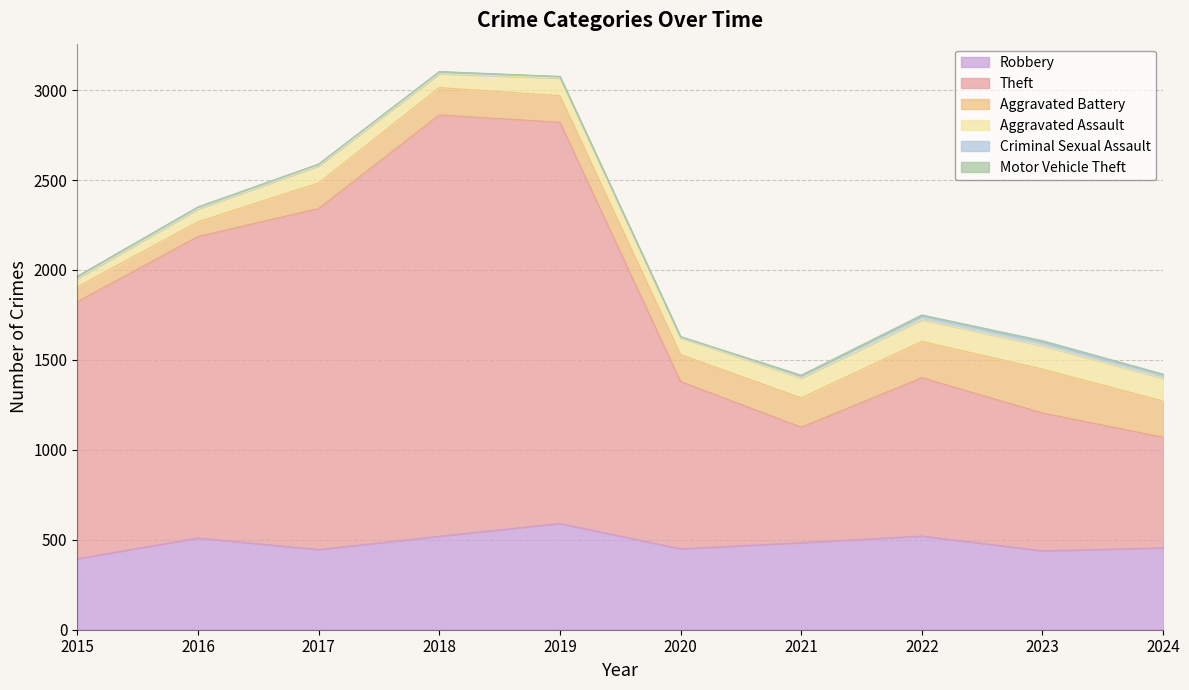

What is the average value of the Theft series?

1341